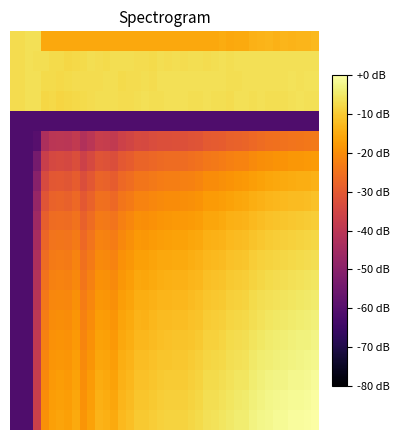

How many categories are shown in the chart?

40